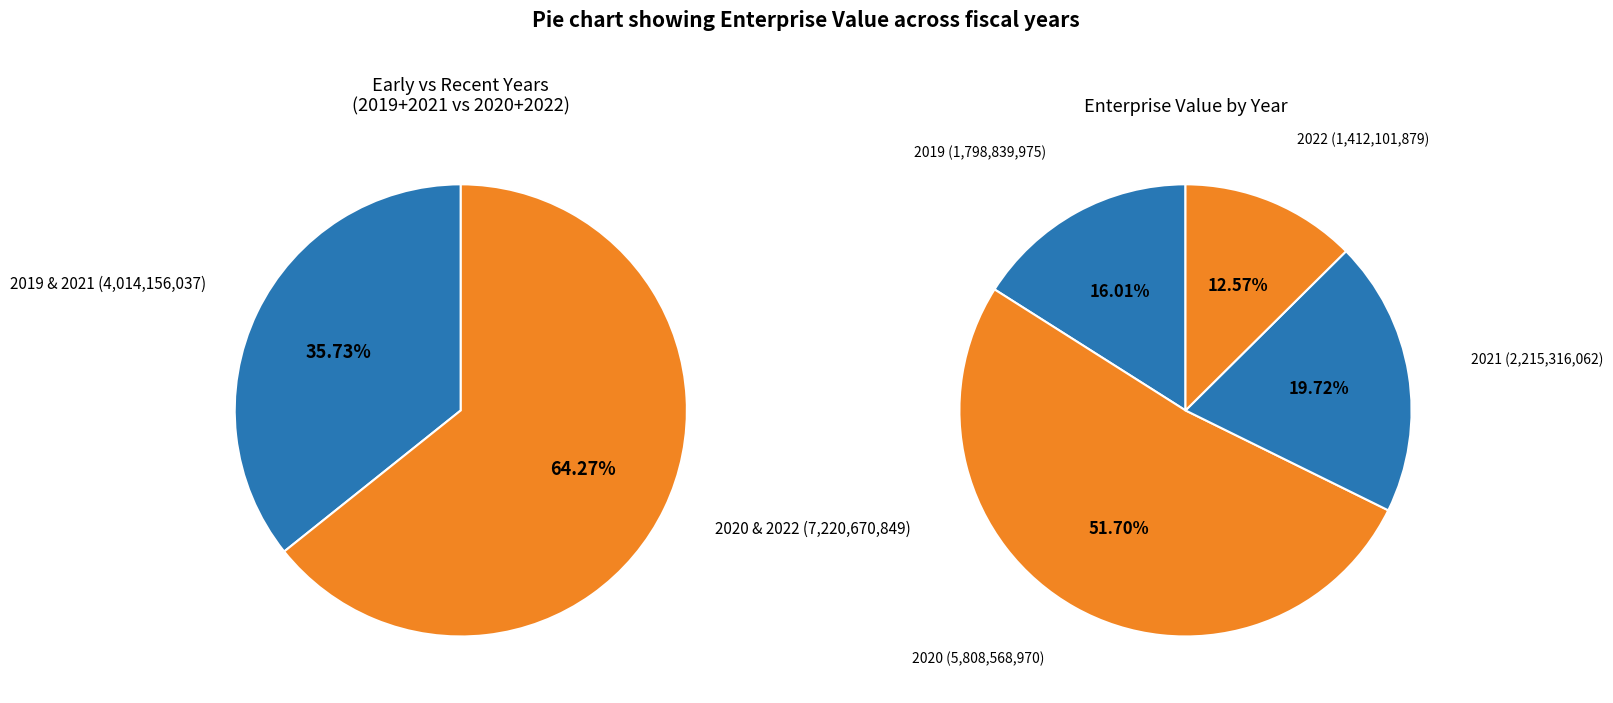

Is 2021 the majority of the pie?

No